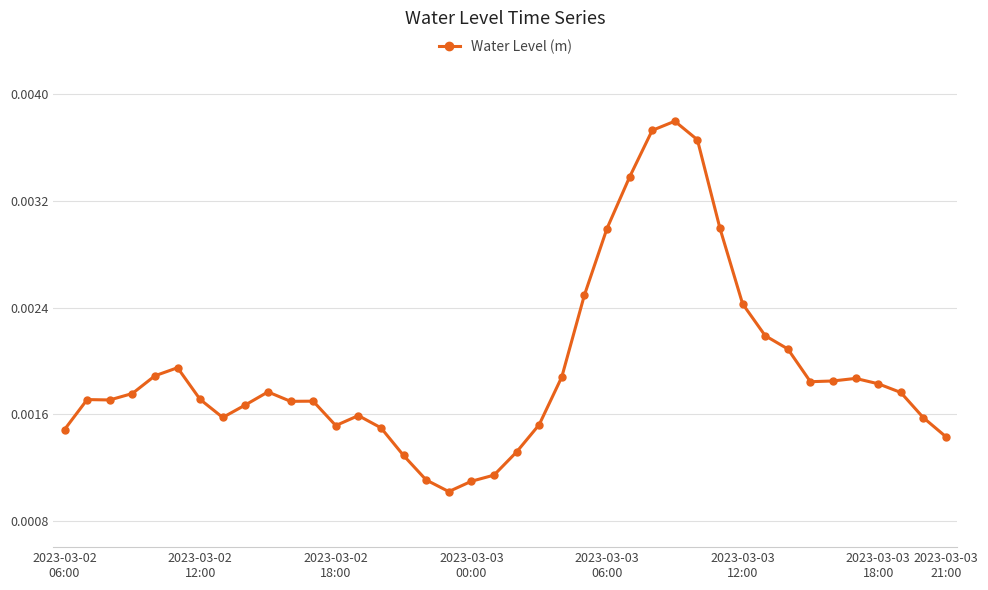

How many values are between 0 and 1?

40